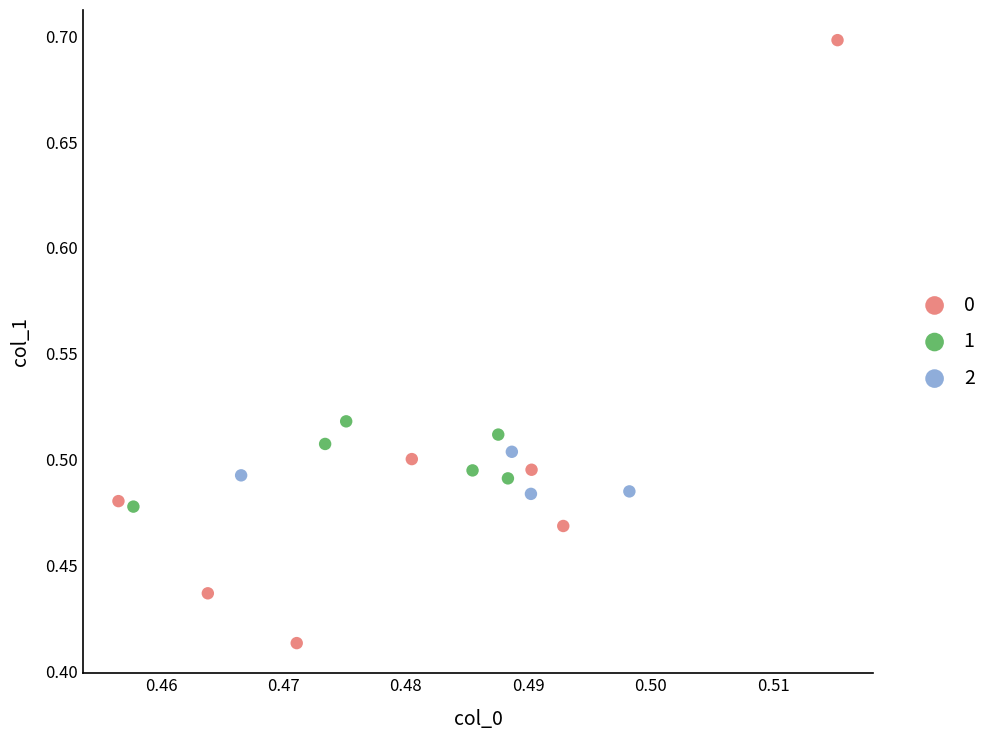

What are all the series names shown in the legend?

0, 1, 2